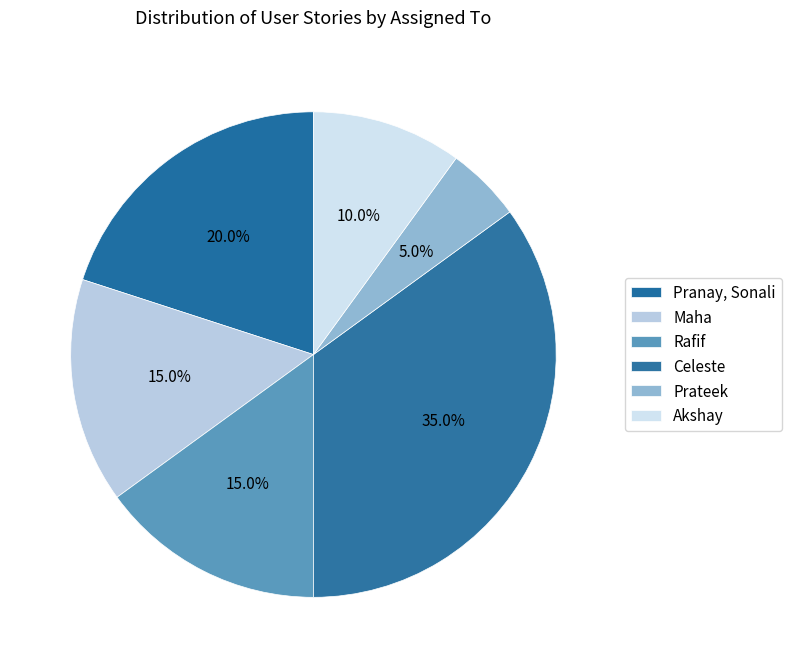

What portion of the pie excludes Pranay, Sonali?

80.0%